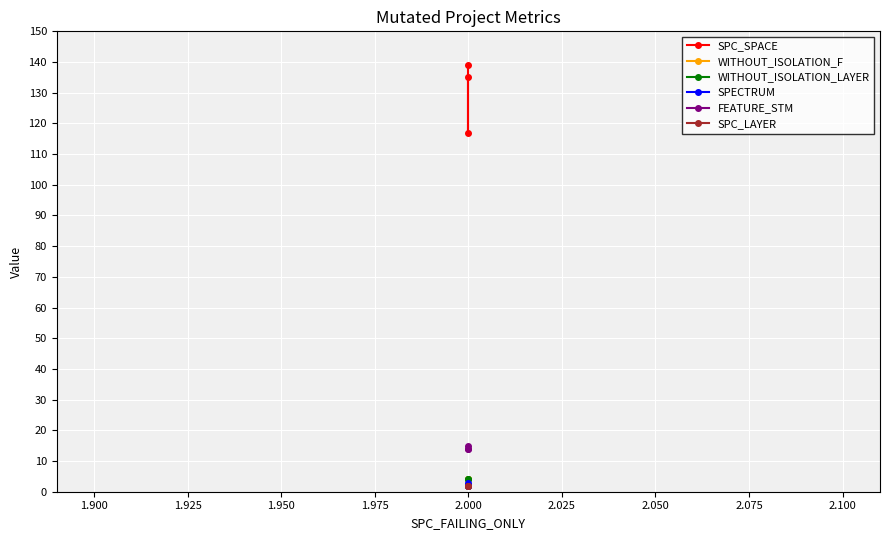

How many lines are shown in the chart?

6